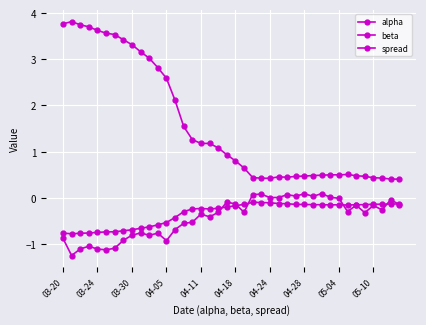

What is the lowest value of the spread series?

-1.2